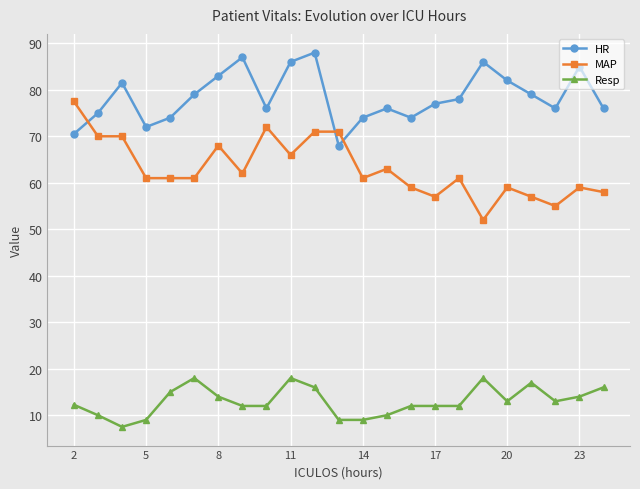

True or false: Resp and MAP intersect in this chart.

False